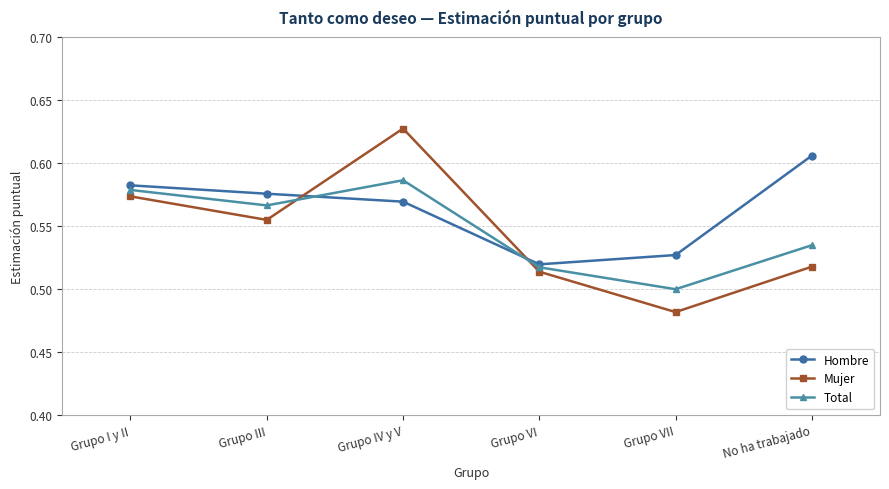

What position from the right is Grupo III?

5